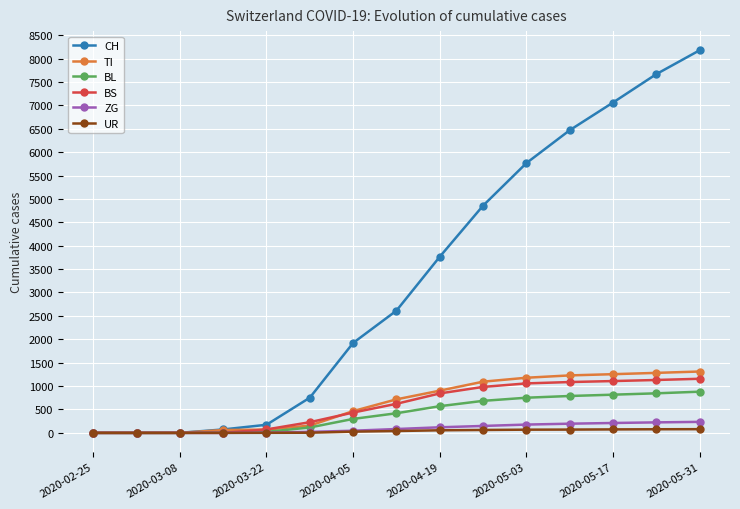

Which series has the largest range (max minus min)?

CH